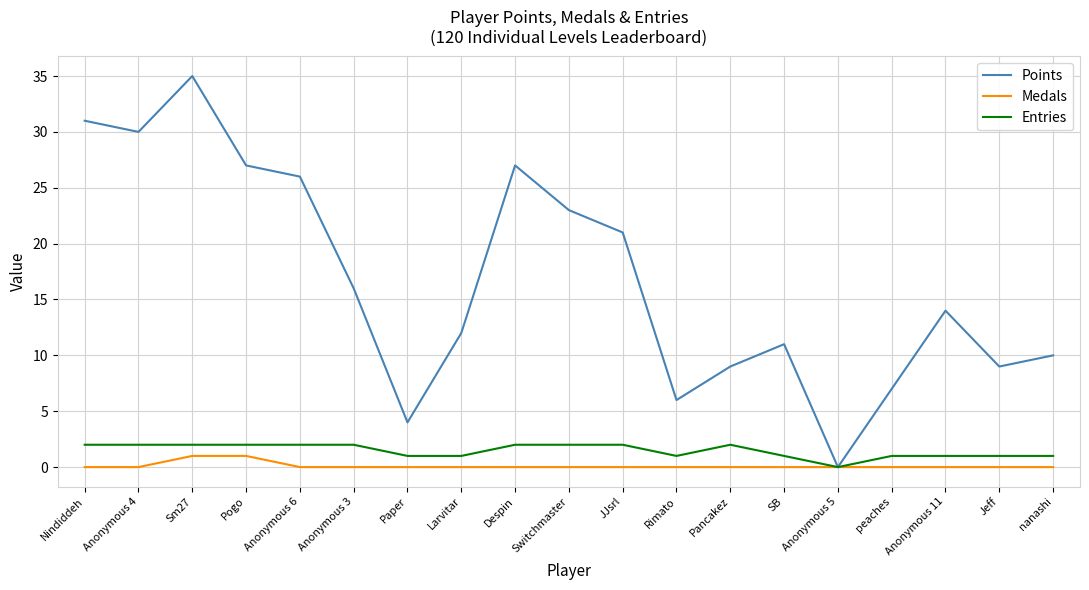

What is the difference between the second highest and second lowest values in the Points series?

27